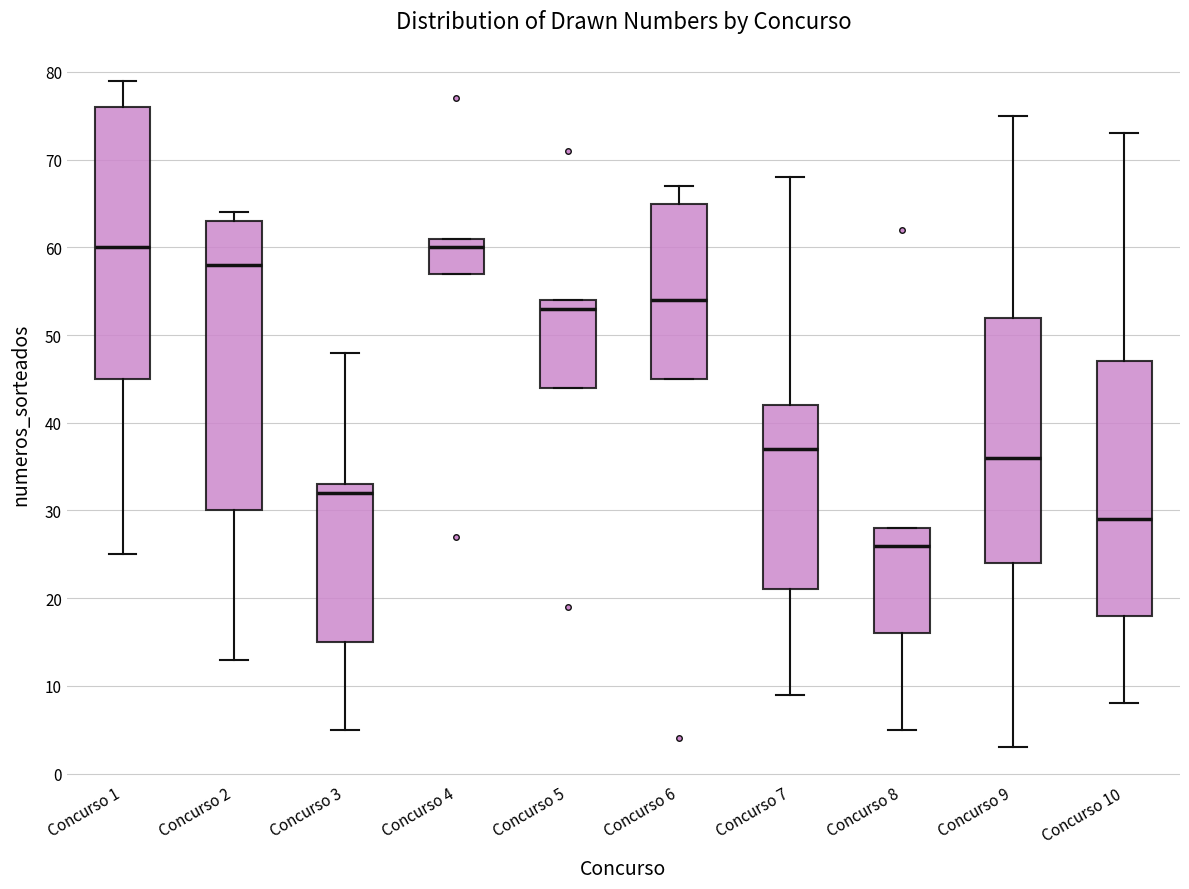

Reading left to right, transcribe this box plot: for each box, give where its median line is, the range the box spans, and where its two whiskers end, as read against the y-axis. The values are not printed on the chart, so give them approximately, as read against the axis.

Concurso 1: median 60, box 45 to 76, whiskers 25 to 79
Concurso 2: median 58, box 30 to 63, whiskers 13 to 64
Concurso 3: median 32, box 15 to 33, whiskers 5 to 48
Concurso 4: median 60, box 57 to 61, whiskers 57 to 61
Concurso 5: median 53, box 44 to 54, whiskers 44 to 54
Concurso 6: median 54, box 45 to 65, whiskers 45 to 67
Concurso 7: median 37, box 21 to 42, whiskers 9 to 68
Concurso 8: median 26, box 16 to 28, whiskers 5 to 28
Concurso 9: median 36, box 24 to 52, whiskers 3 to 75
Concurso 10: median 29, box 18 to 47, whiskers 8 to 73